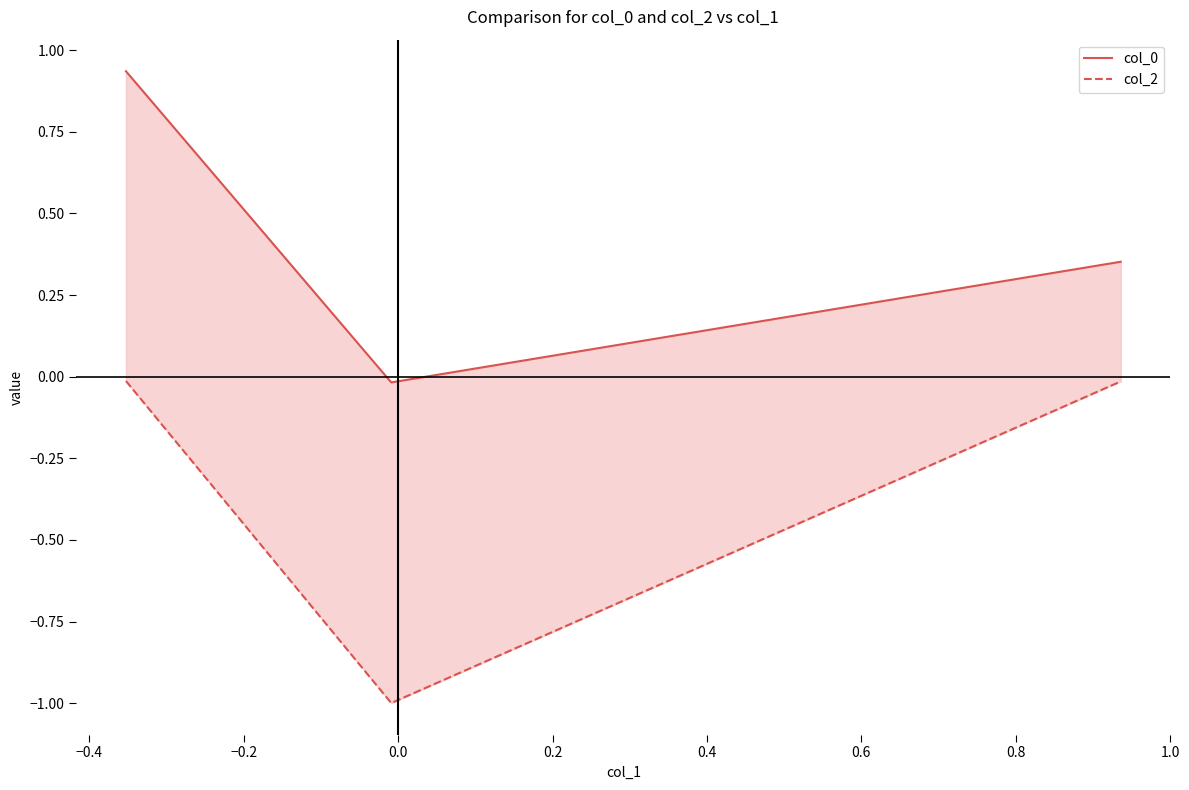

What are all the series names shown in the legend?

col_0, col_2